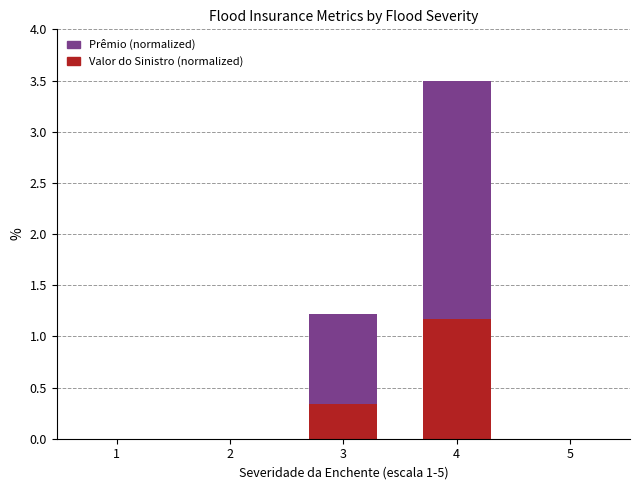

List the labels in order of Prêmio (normalized) value, smallest first.

1, 2, 5, 3, 4